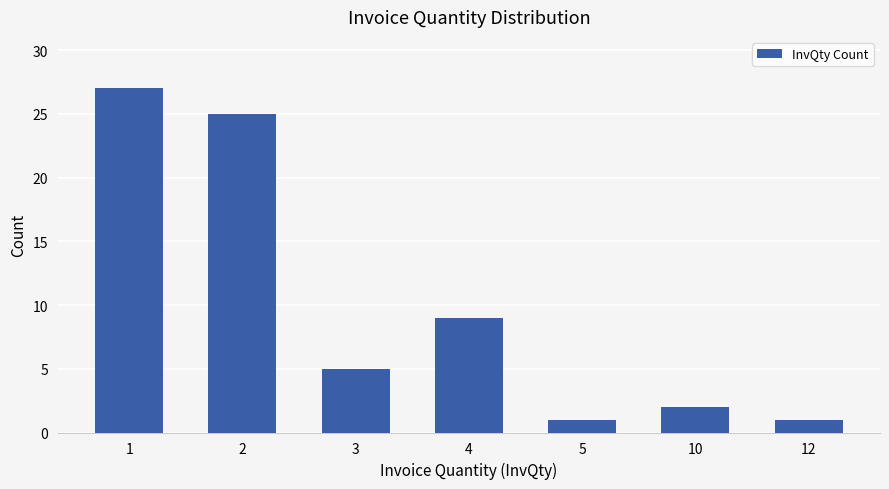

Reading left to right, list all the values displayed in this chart.

27	25	5	9	1	2	1